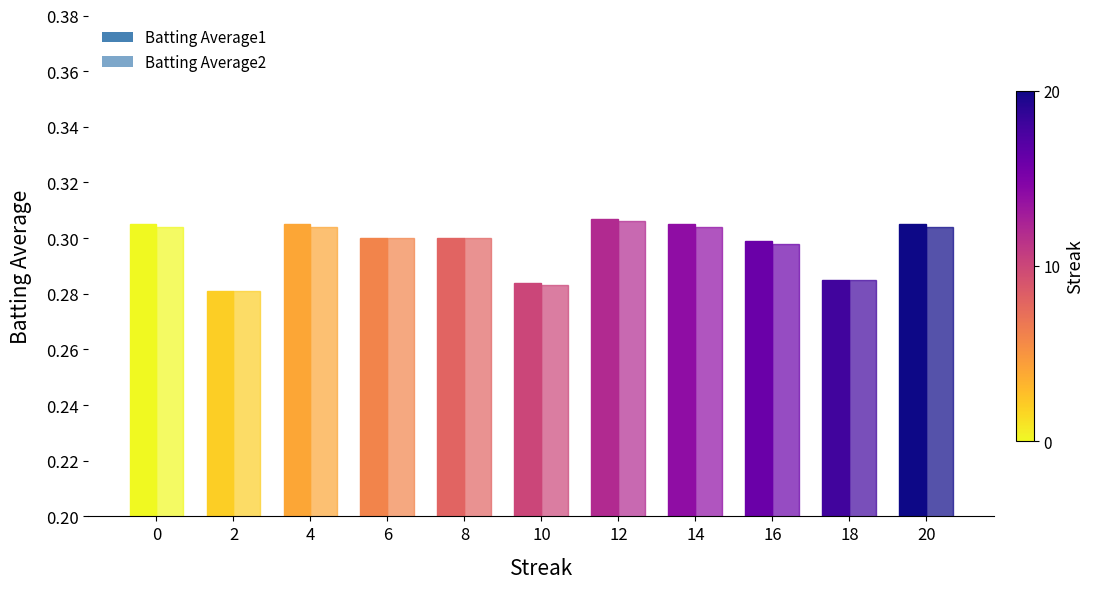

How many data points does each series have?

11